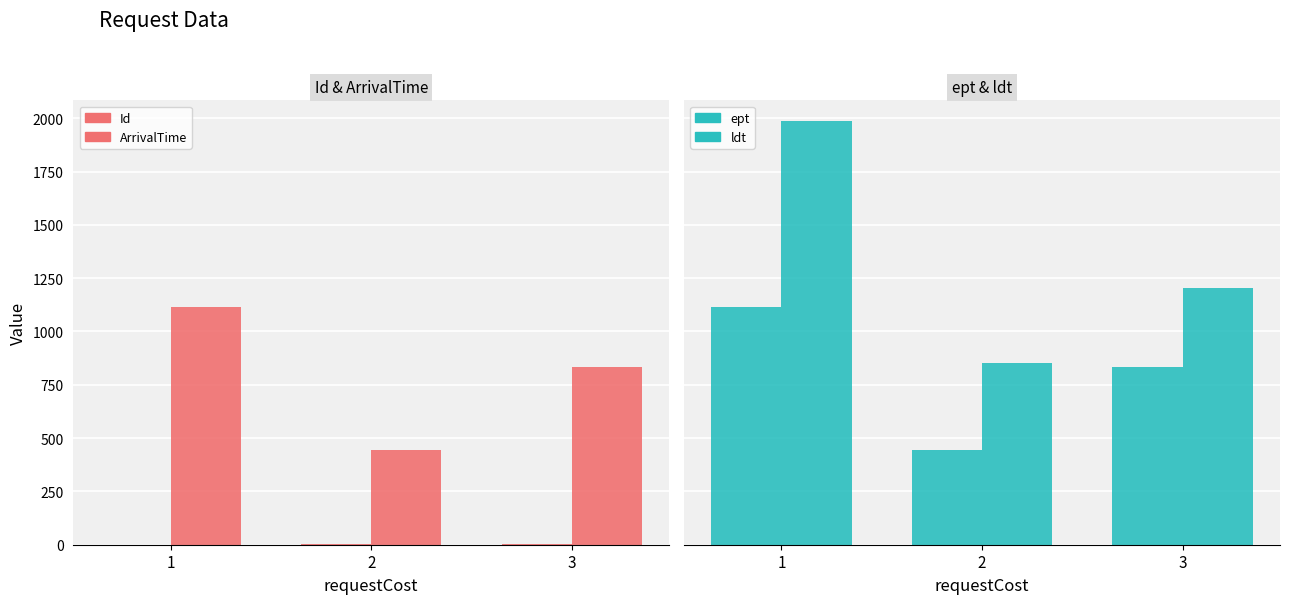

What is the difference between the ldt values at 2 and 3?

349.0